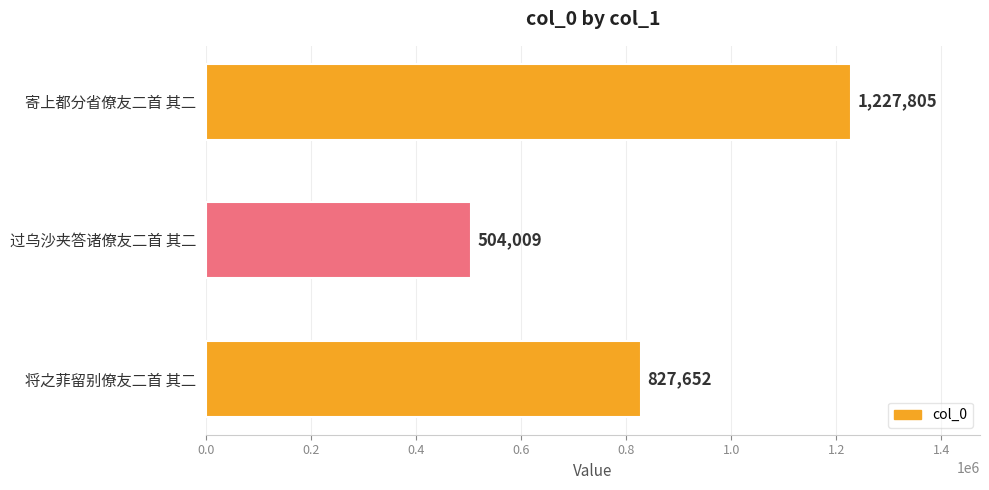

Rank the categories by value from highest to lowest.

寄上都分省僚友二首 其二, 将之菲留别僚友二首 其二, 过乌沙夹答诸僚友二首 其二